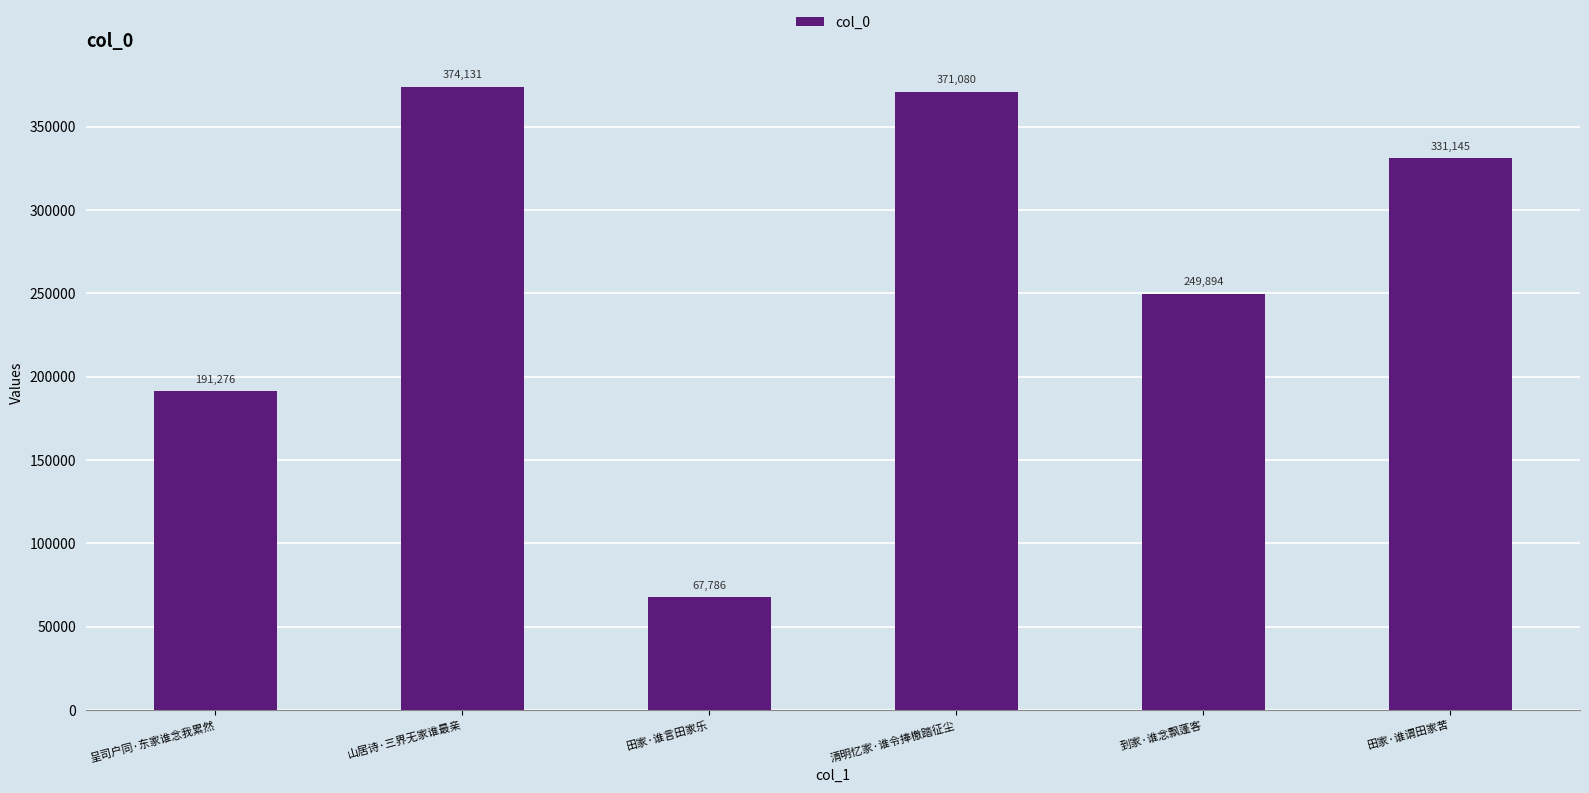

Reading right to left, transcribe all the data shown in this chart.

331145	249894	371080	67786	374131	191276